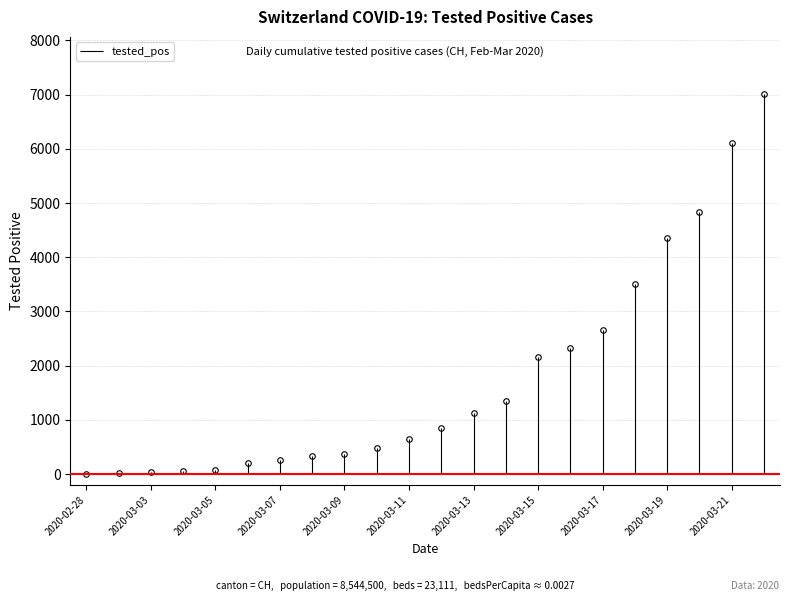

List the labels in order of value, largest first.

2020-03-22, 2020-03-21, 2020-03-20, 2020-03-19, 2020-03-18, 2020-03-17, 2020-03-16, 2020-03-15, 2020-03-14, 2020-03-13, 2020-03-12, 2020-03-11, 2020-03-10, 2020-03-09, 2020-03-08, 2020-03-07, 2020-03-06, 2020-03-05, 2020-03-04, 2020-03-03, 2020-03-01, 2020-02-28